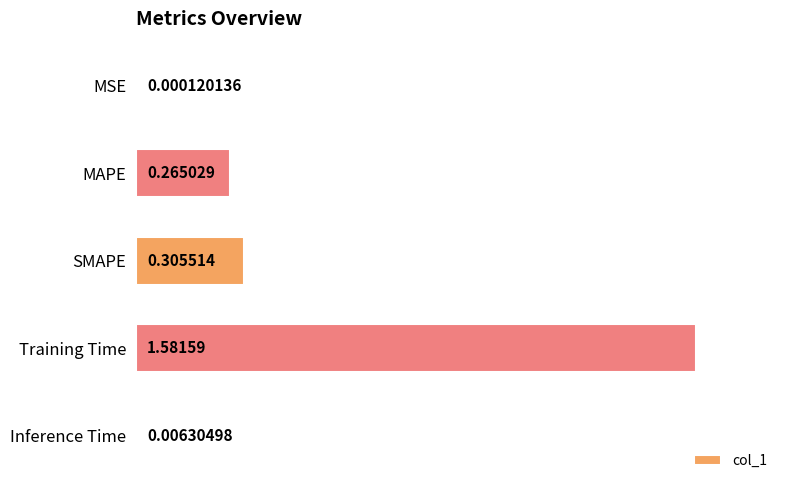

At which label is the value closest to 0?

MSE